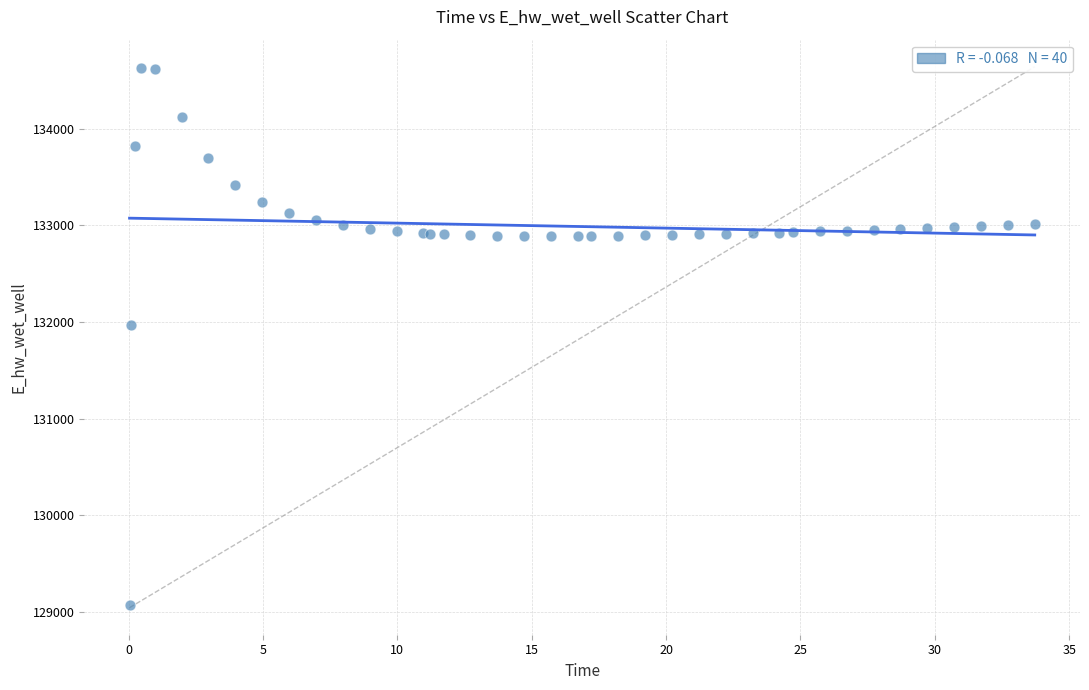

What Y value in the scatter plot is closest to 131849?

131970.0